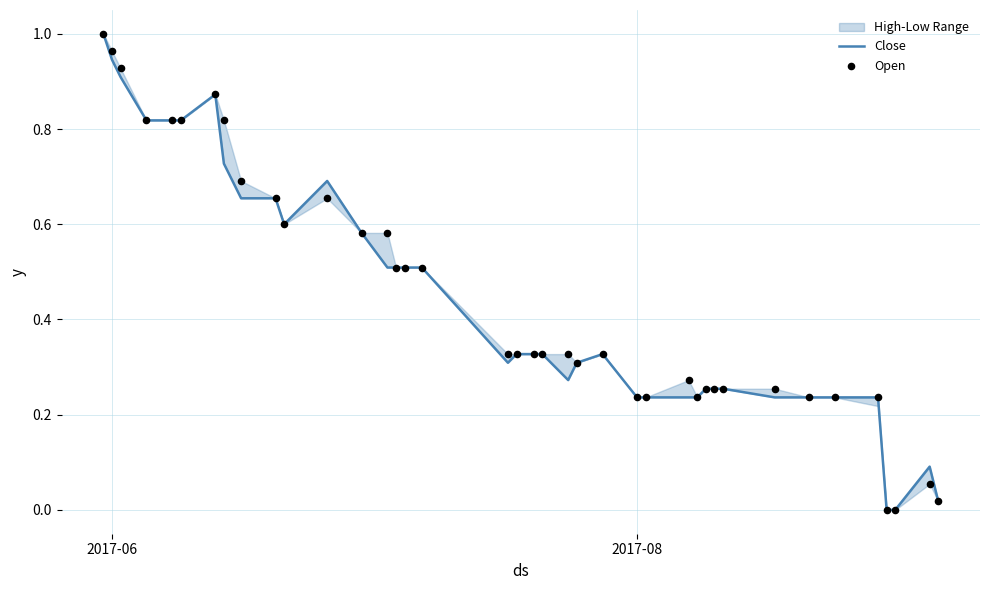

Which series contains the lowest Y value?

Close